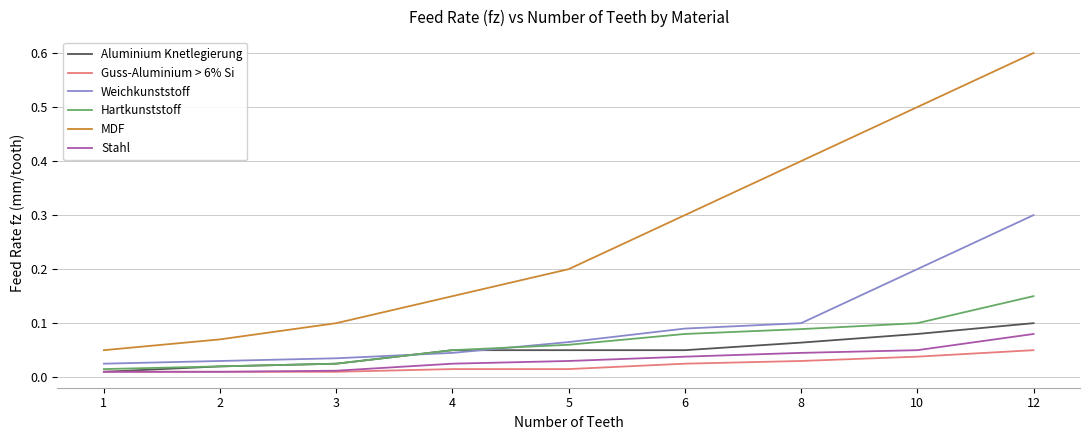

What is the maximum value shown in the chart?

0.6